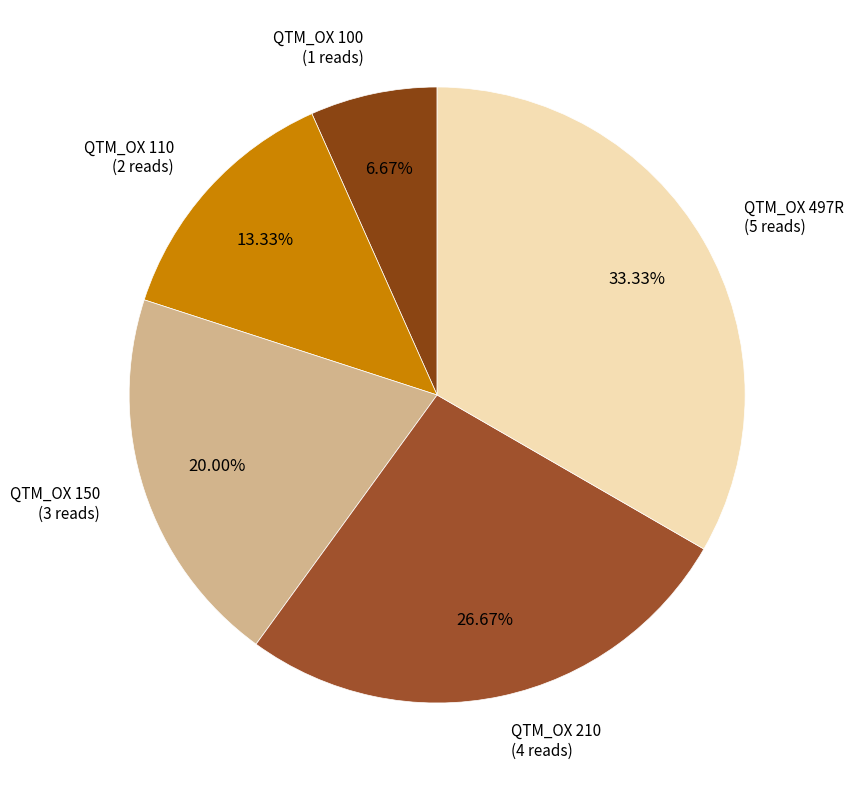

Count the number of slices in the pie.

5